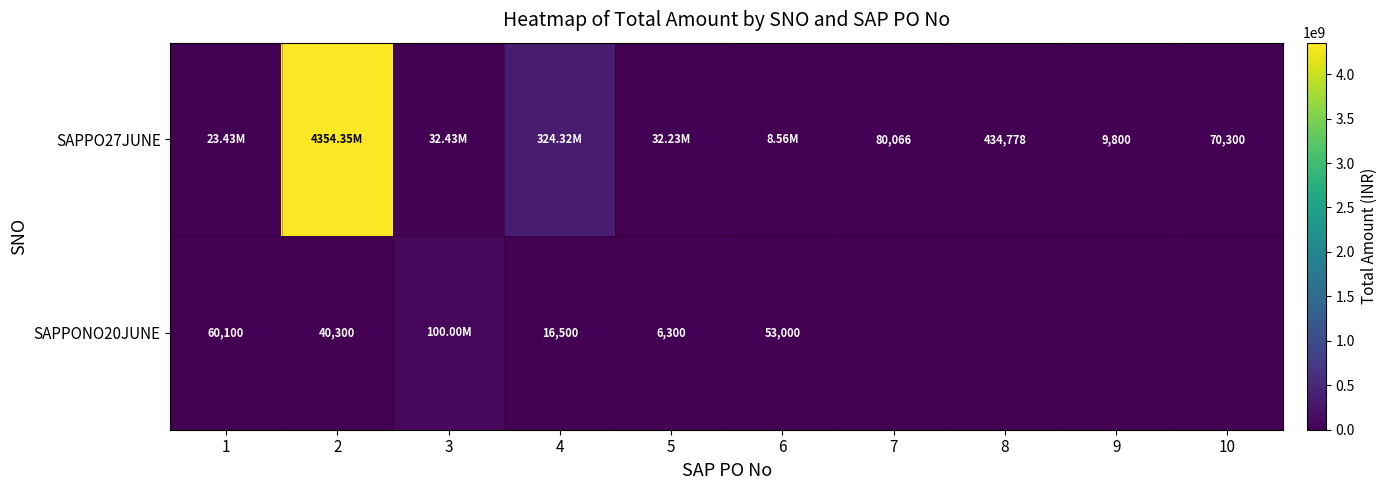

Between 1 and 2, which series saw the biggest shift?

SAPPO27JUNE